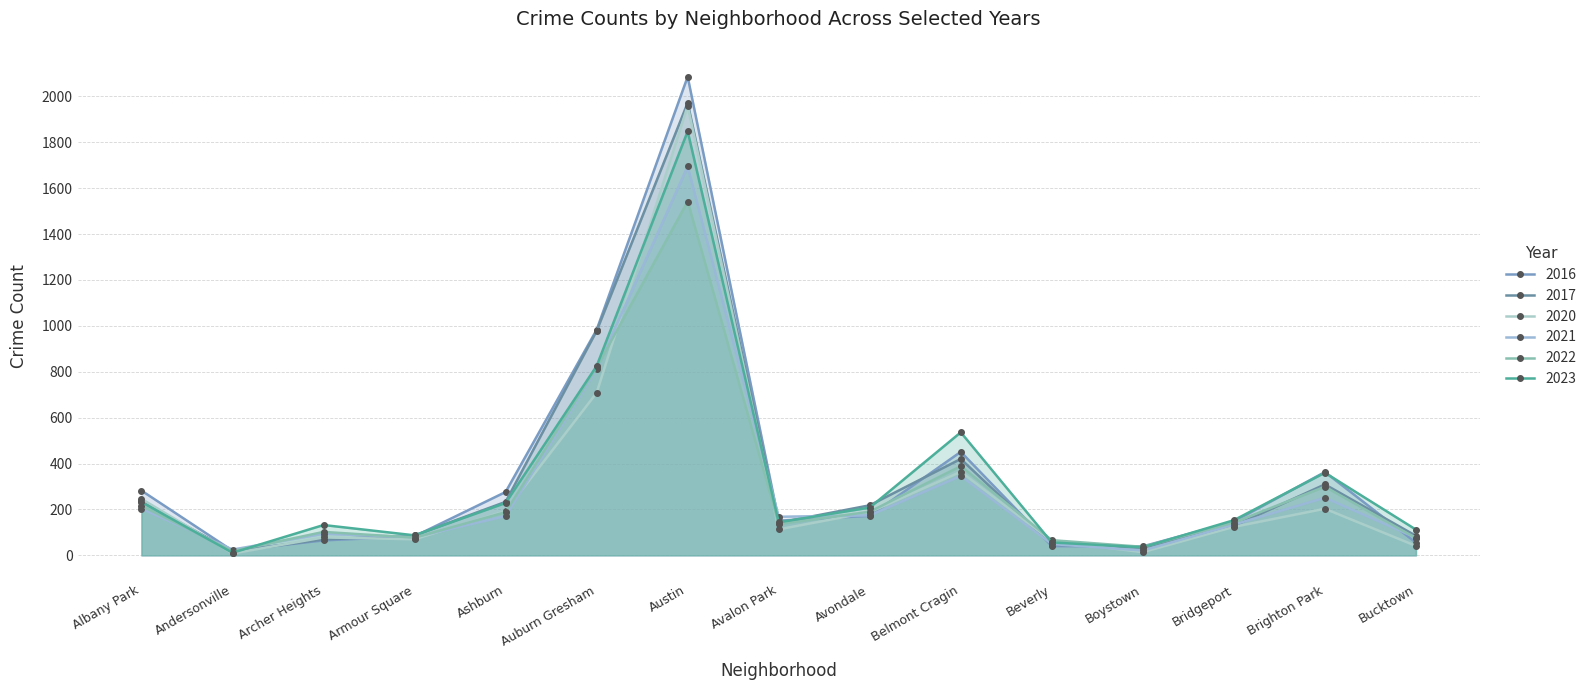

List the labels in order of 2016 value, largest first.

Austin, Auburn Gresham, Belmont Cragin, Brighton Park, Albany Park, Ashburn, Avondale, Avalon Park, Bridgeport, Armour Square, Archer Heights, Bucktown, Beverly, Boystown, Andersonville